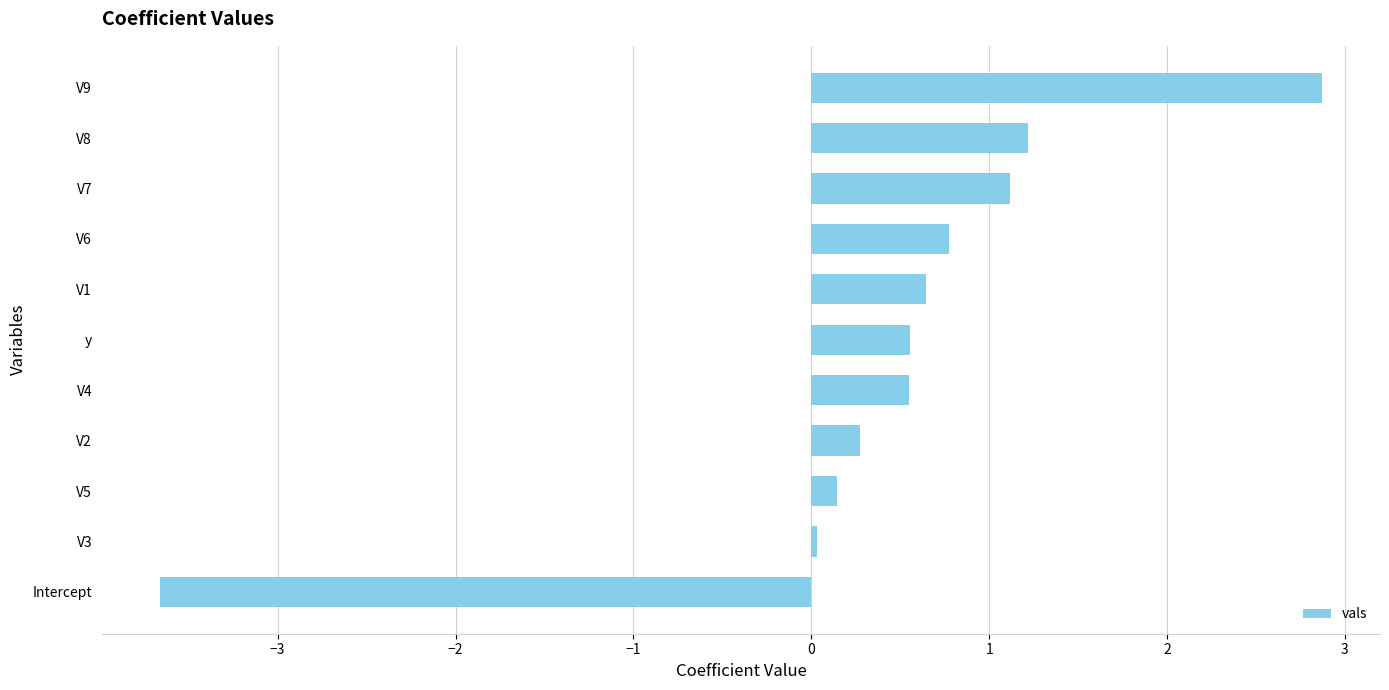

What is the sum of all values?

4.5